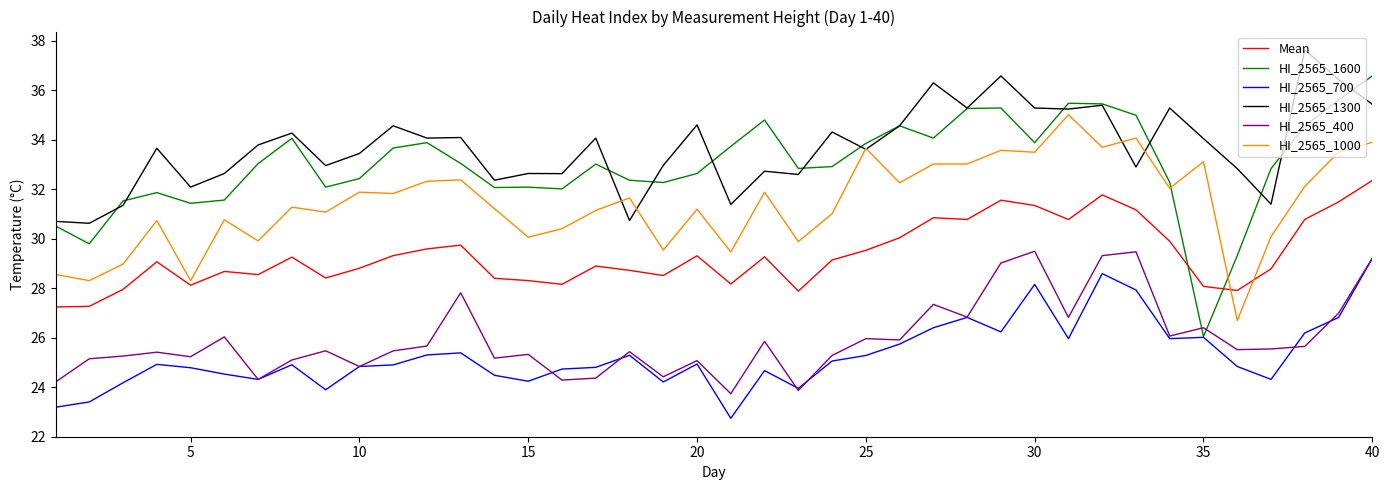

What is the average value of the Mean series?

29.3